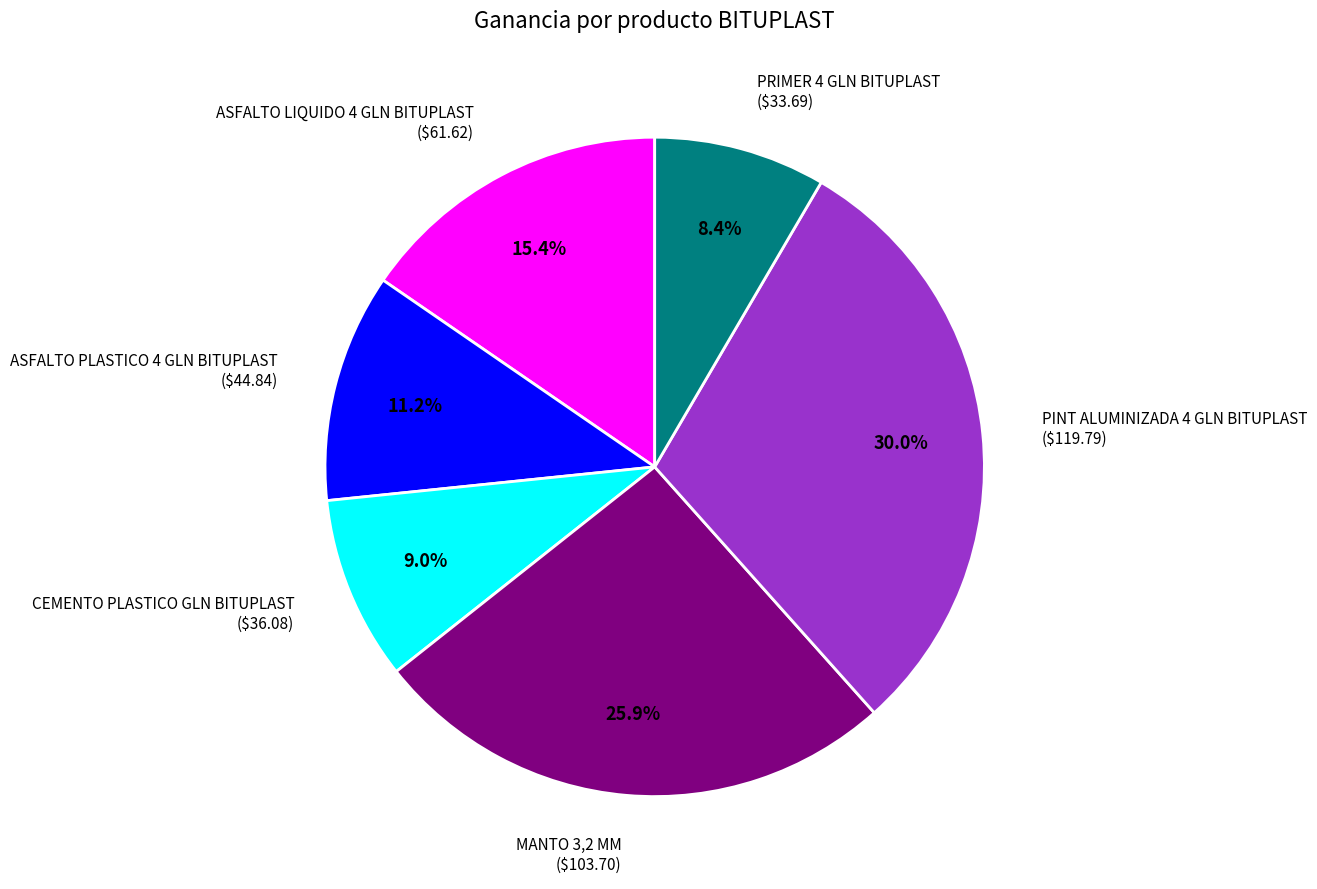

Which category has the smallest portion of the pie?

PRIMER 4 GLN BITUPLAST